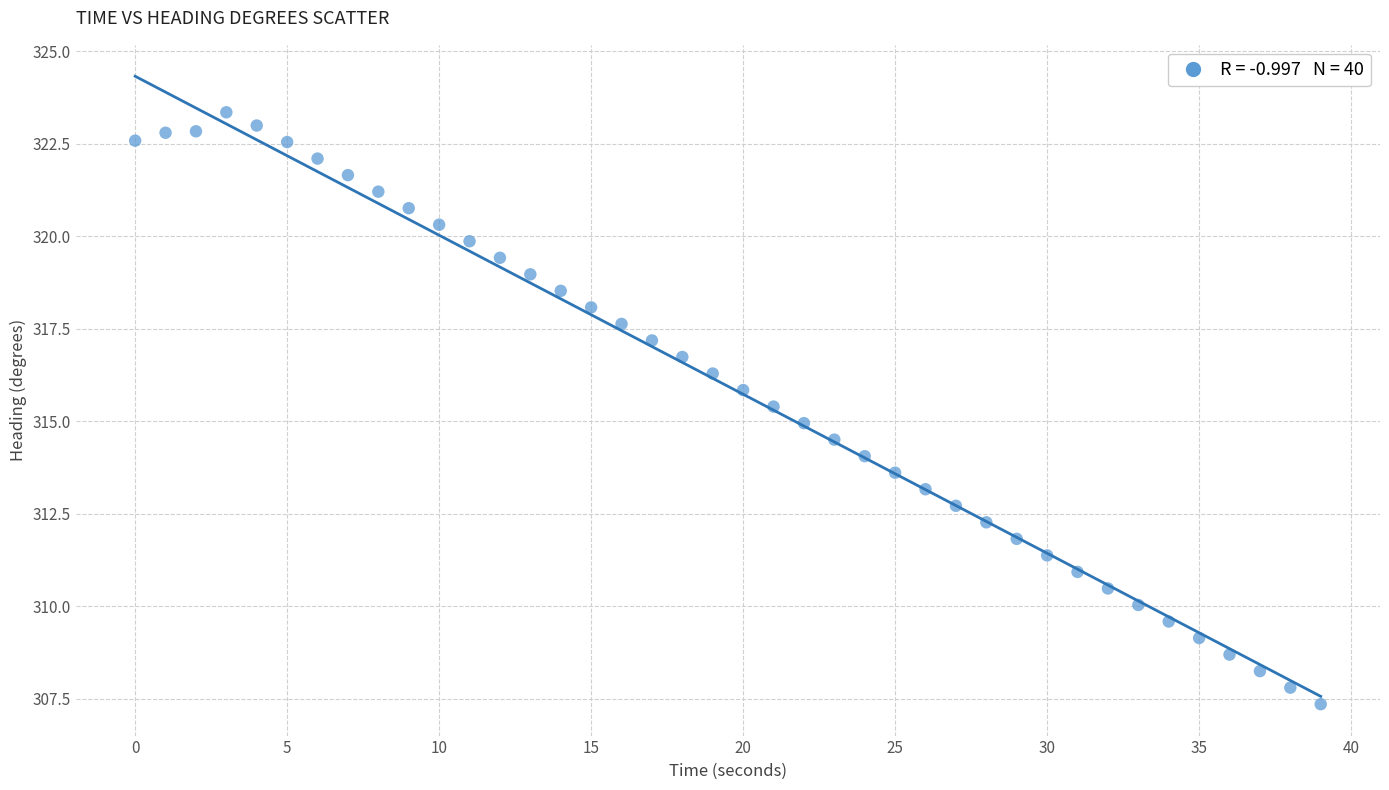

What is the range of X values (max minus min)?

39.0